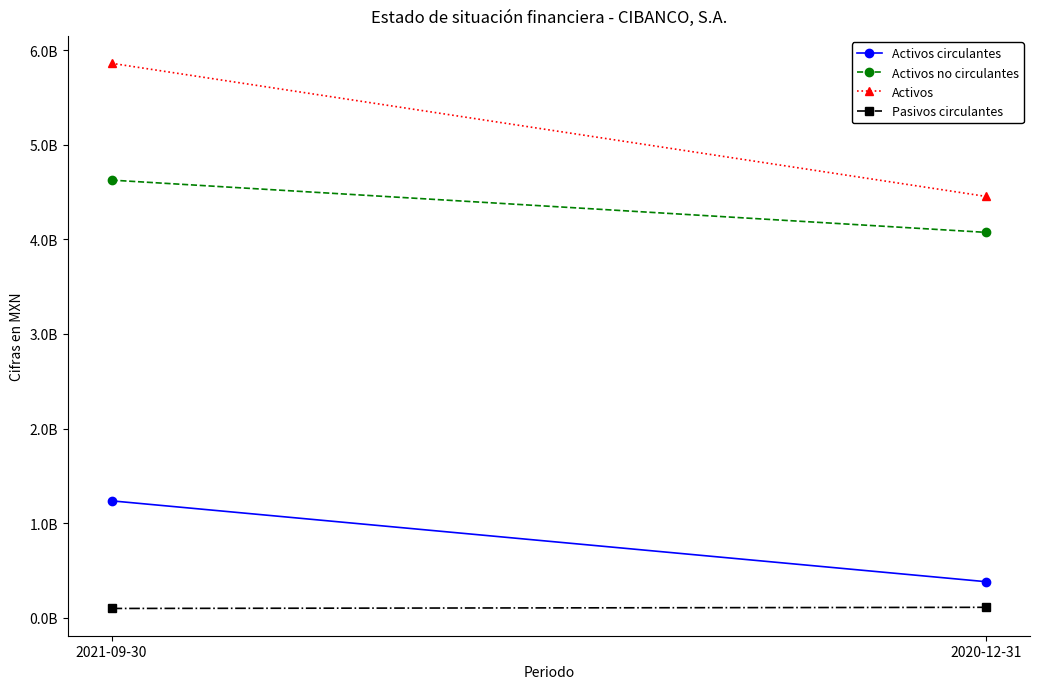

Count the Activos values in the range 4454517000 to 5862848000.

2